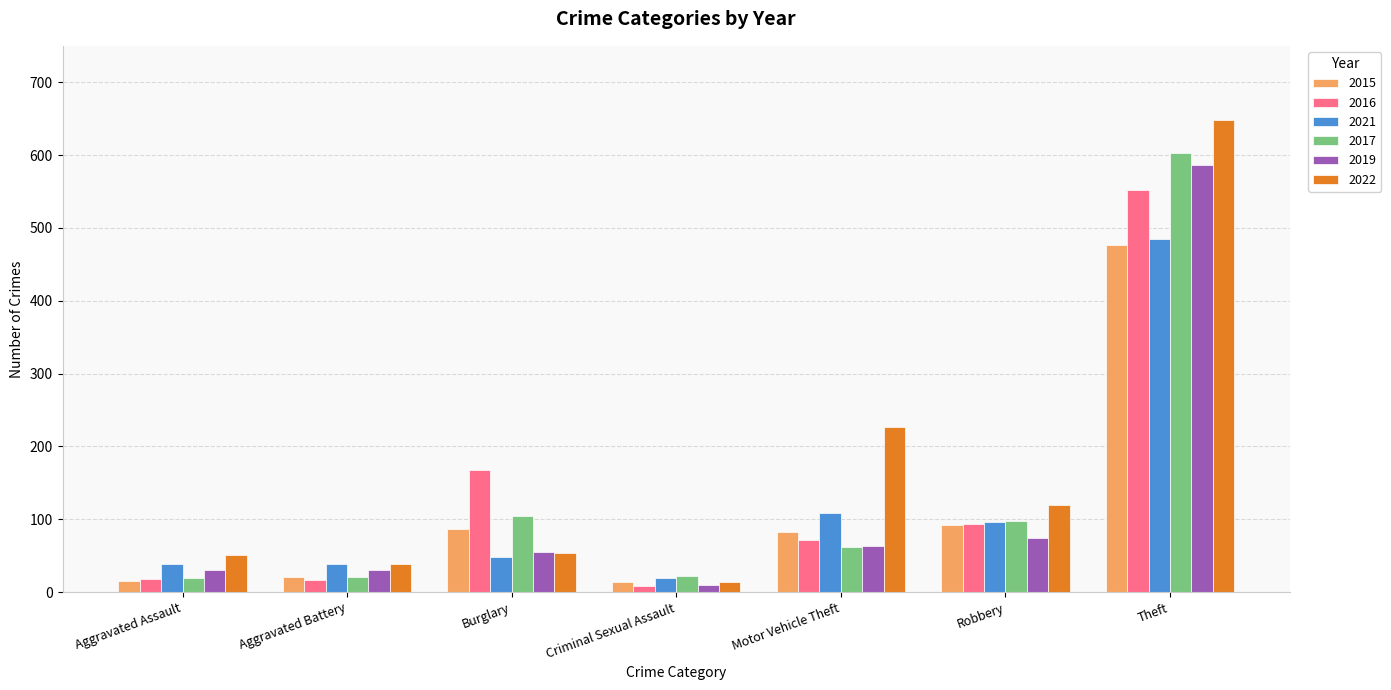

How many bars are there in total?

42